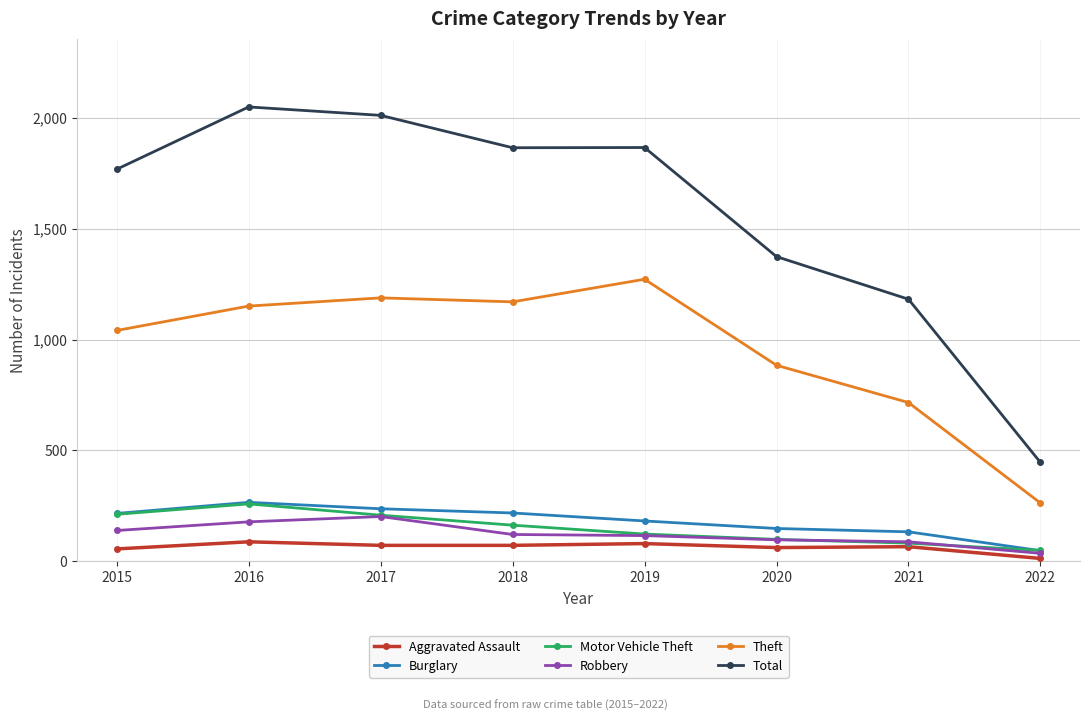

Where does the Aggravated Assault series first go above 72?

2016